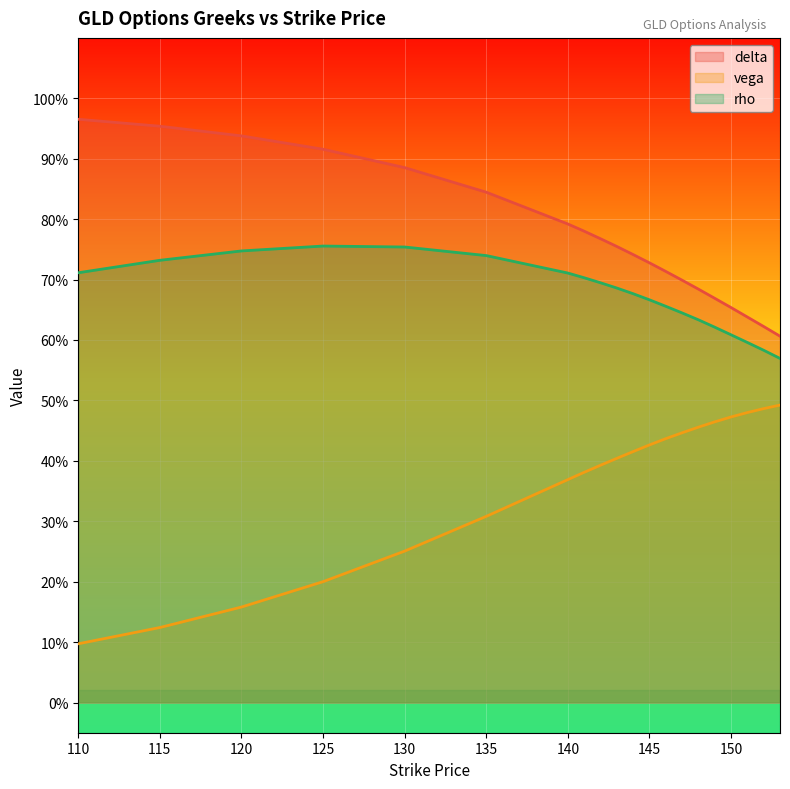

What is the value of the delta point at the 16th from the left?

0.7